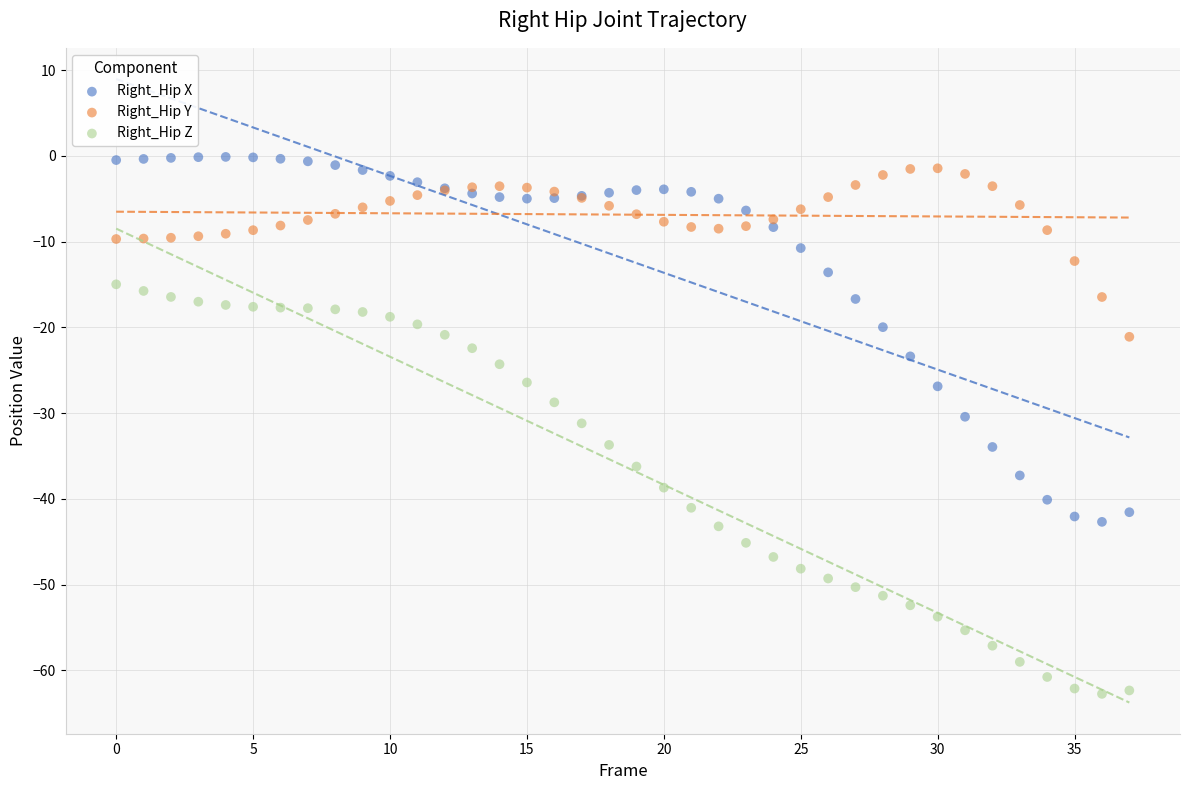

Which series reaches the minimum Y coordinate?

Right_Hip Z